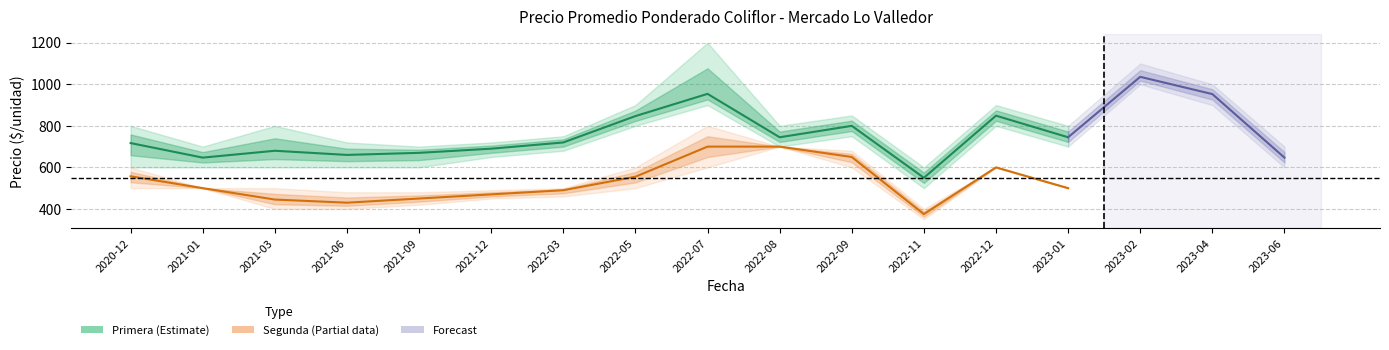

At which category does Segunda_avg reach its first local valley?

2021-06